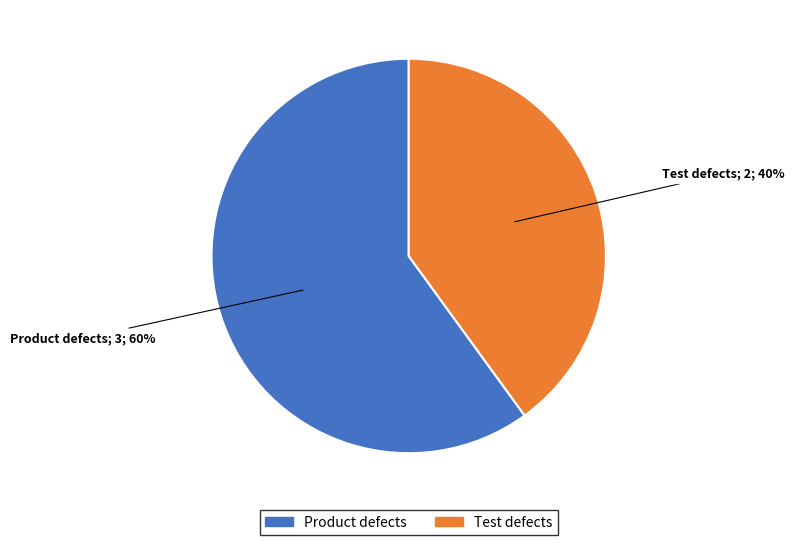

To the nearest percent, what is the difference between the largest and smallest slice percentages?

20%